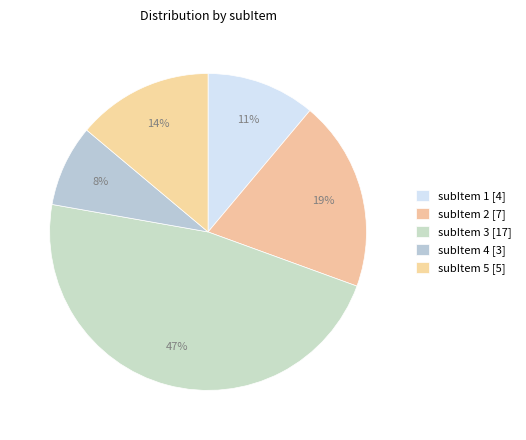

How many slices are in this pie chart?

5